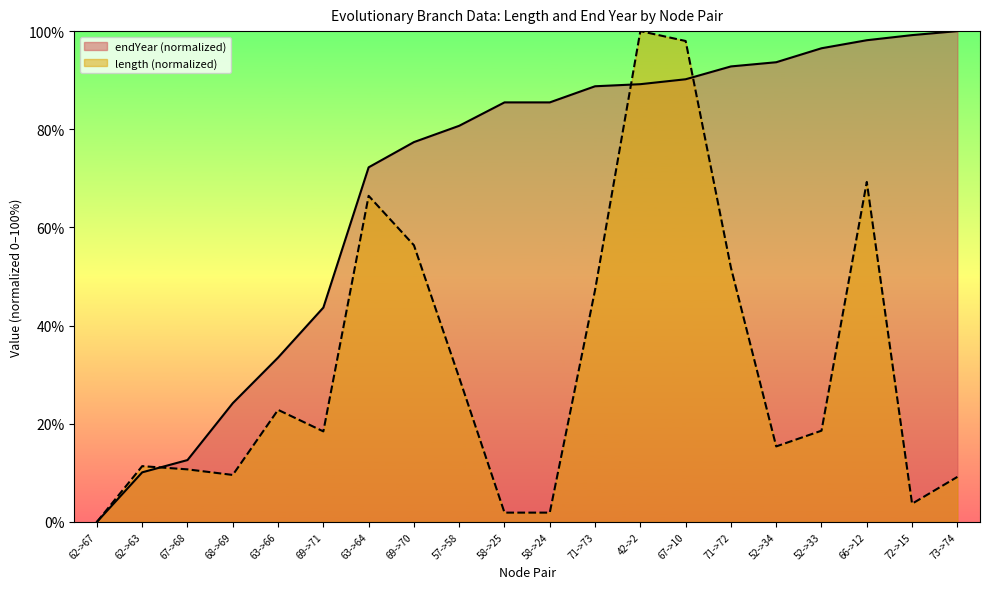

How many lines are shown in the chart?

2